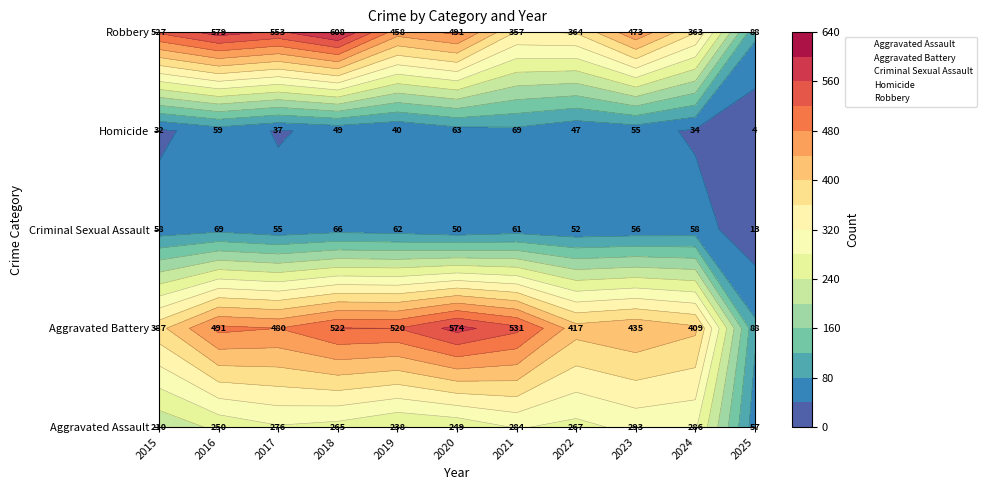

Which series has the largest range (max minus min)?

Robbery